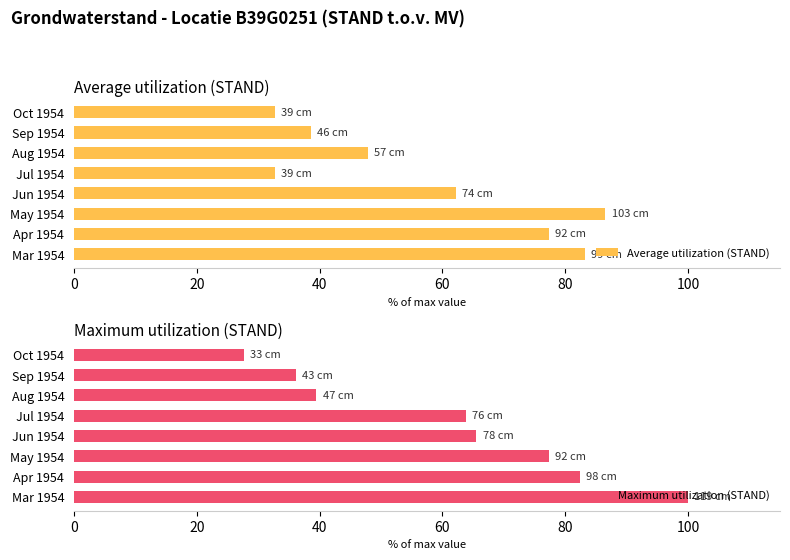

The Maximum utilization (STAND) series shows 77.3 at May 1954. True or false?

True